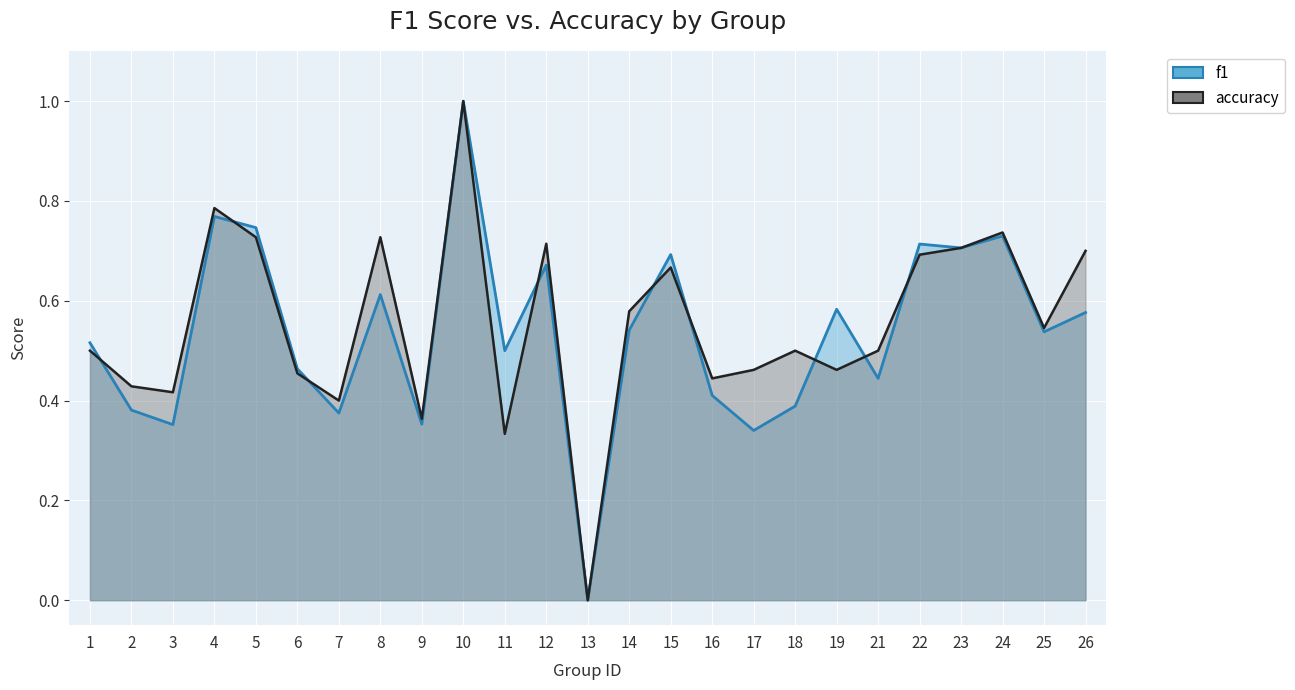

What is the sum of all accuracy values?

13.8